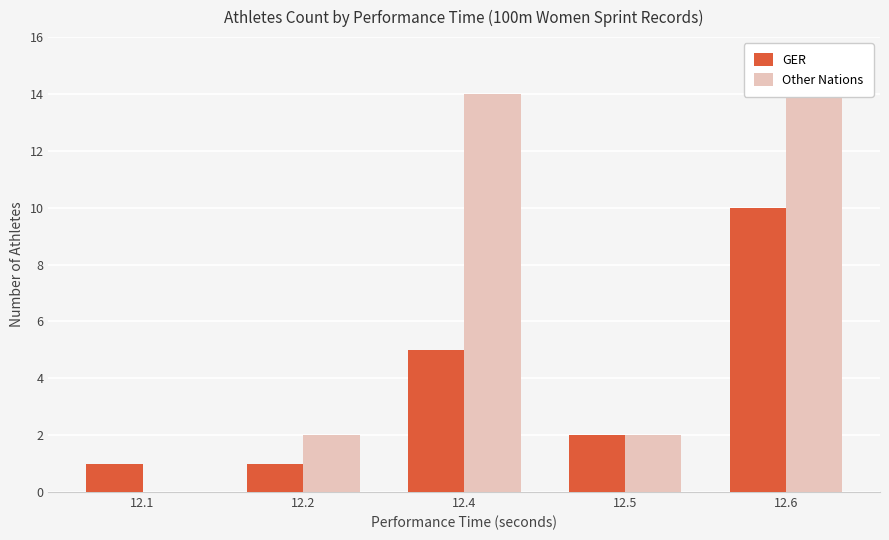

How many groups of bars are there?

5